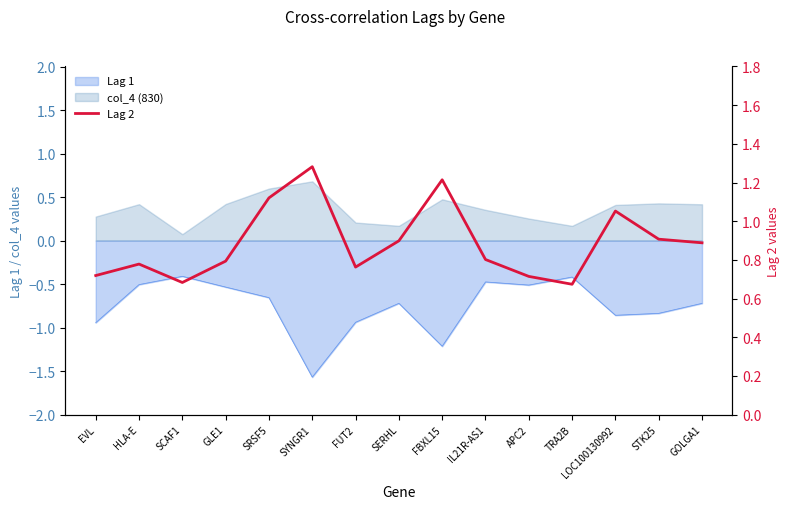

True or false: the data has more than 1 interior local peaks.

True